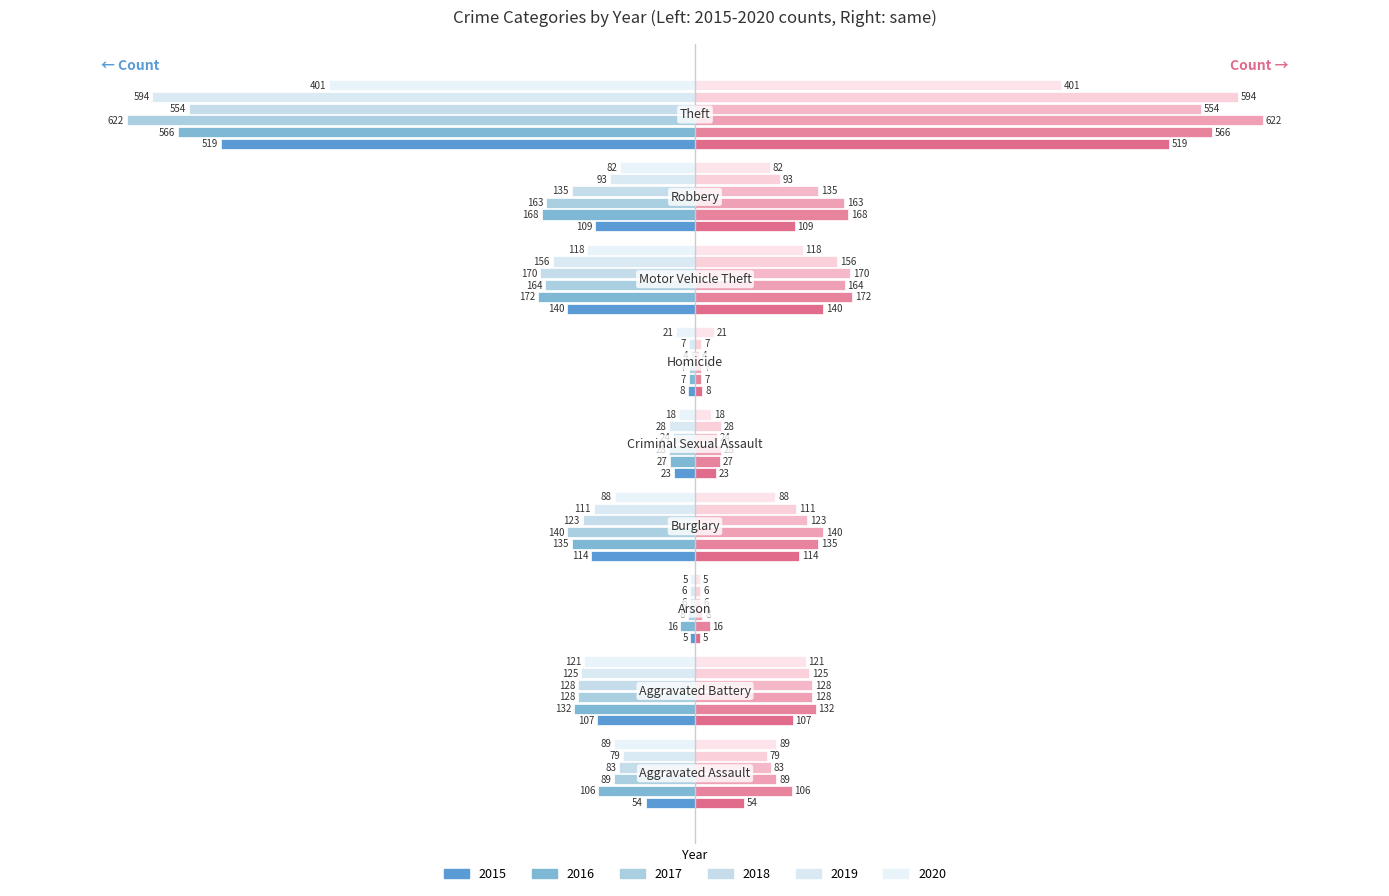

Between Criminal Sexual Assault and Robbery, which series saw the biggest shift?

2016